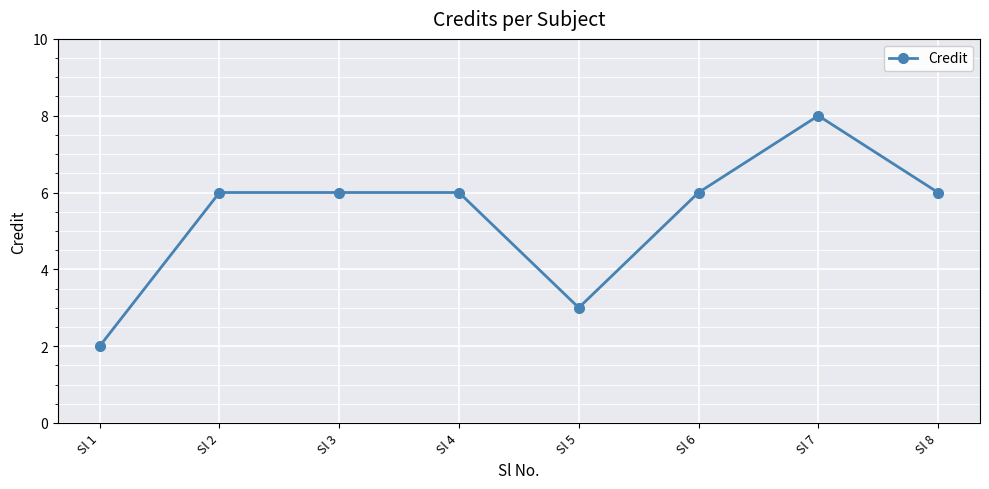

Is it true that the value at Sl 6 is 3?

False